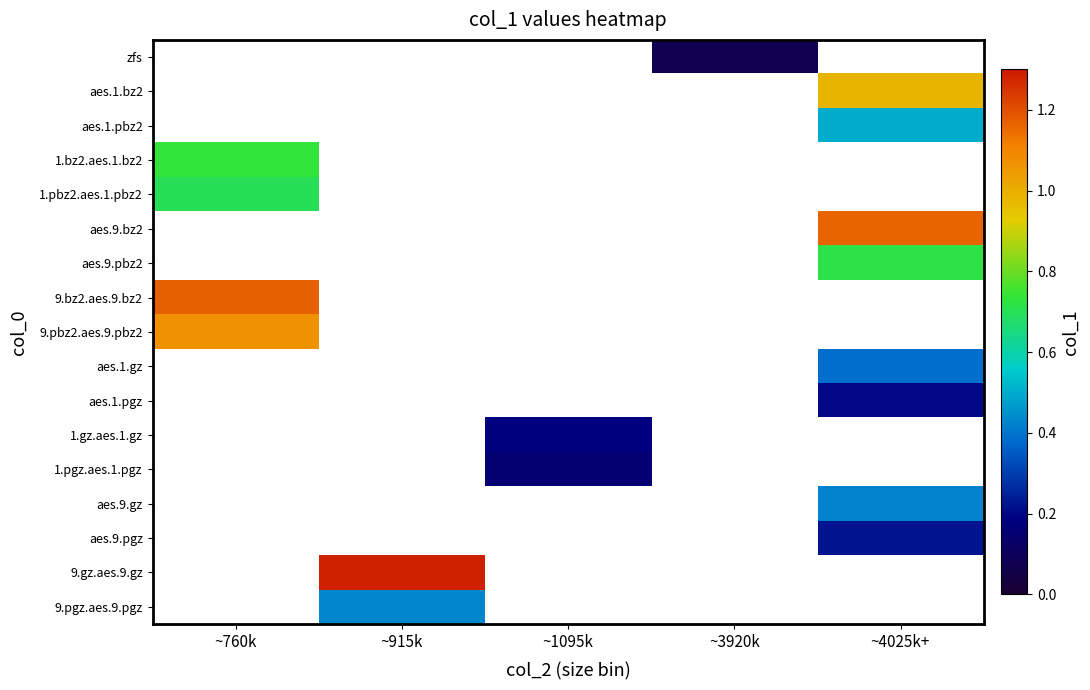

Count the number of categories in the chart.

5